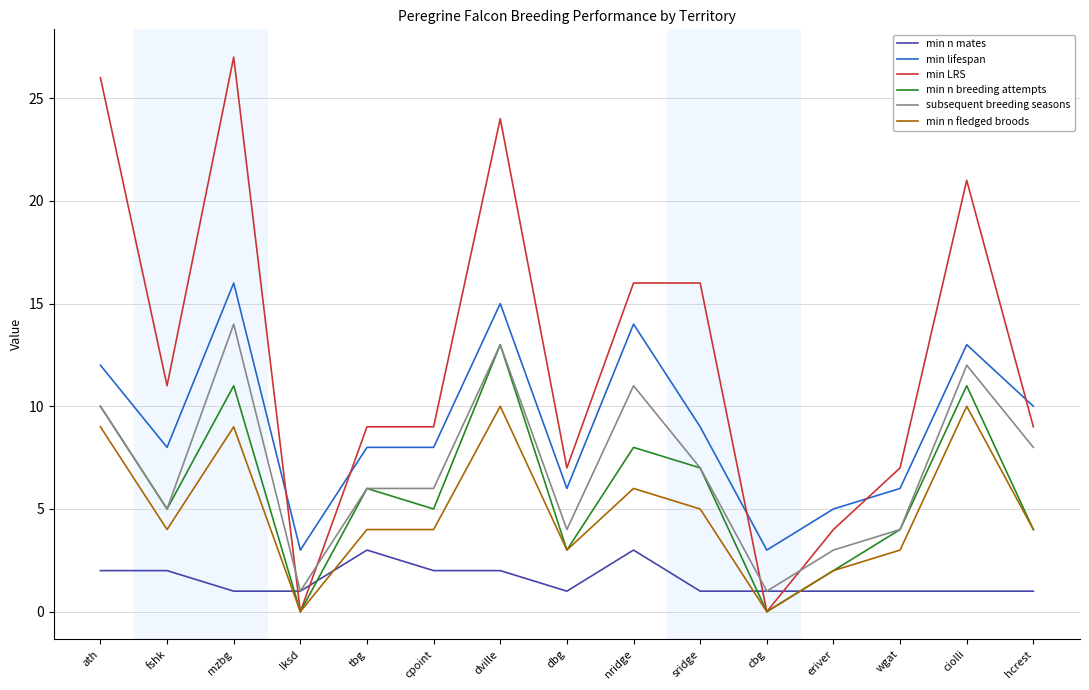

What is the total value across all series at dbg?

24